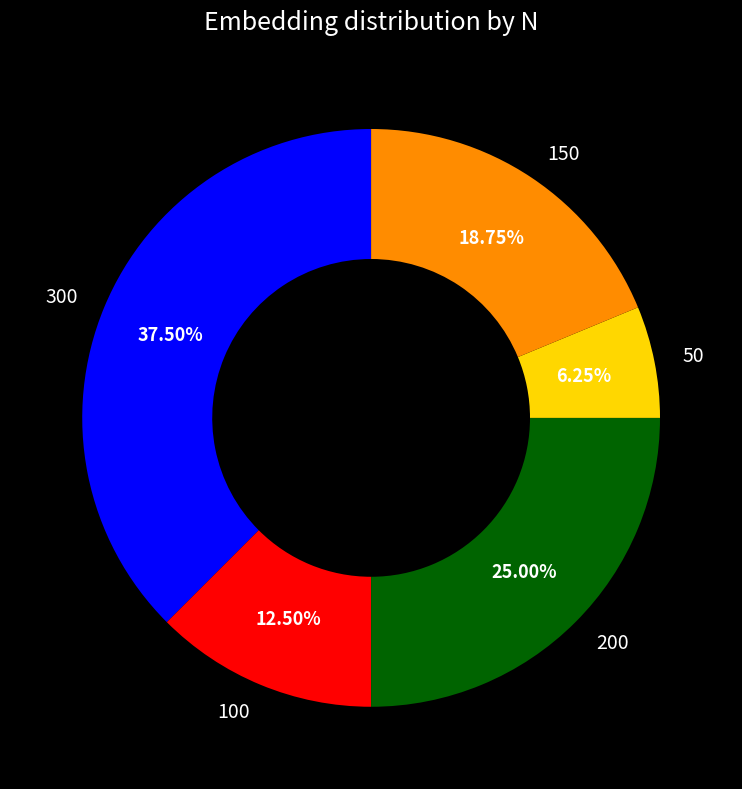

To the nearest percent, what is the average slice percentage?

20%